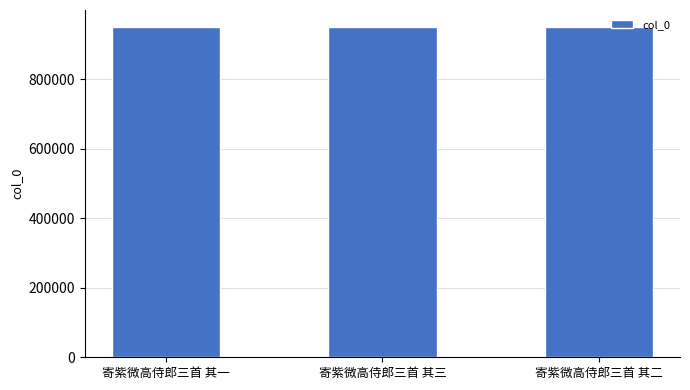

The value at 寄紫微高侍郎三首 其三 is 534279. True or false?

False